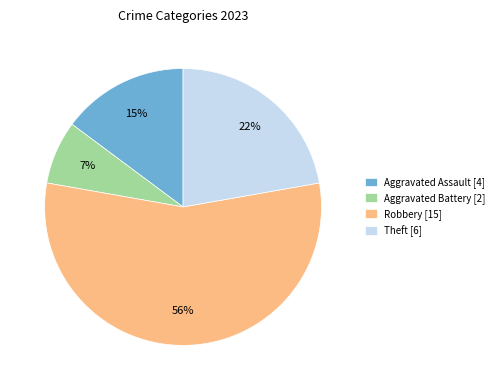

Count the number of slices in the pie.

4